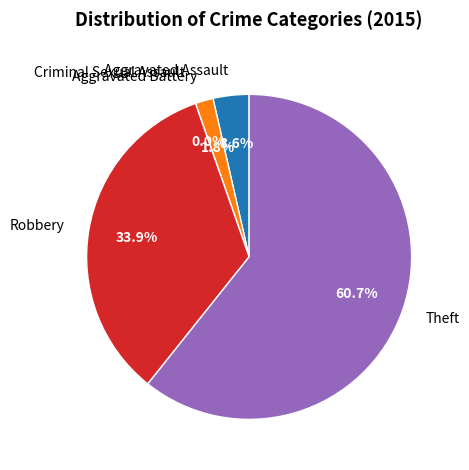

Rank the categories by value from highest to lowest.

Theft, Robbery, Aggravated Assault, Aggravated Battery, Criminal Sexual Assault